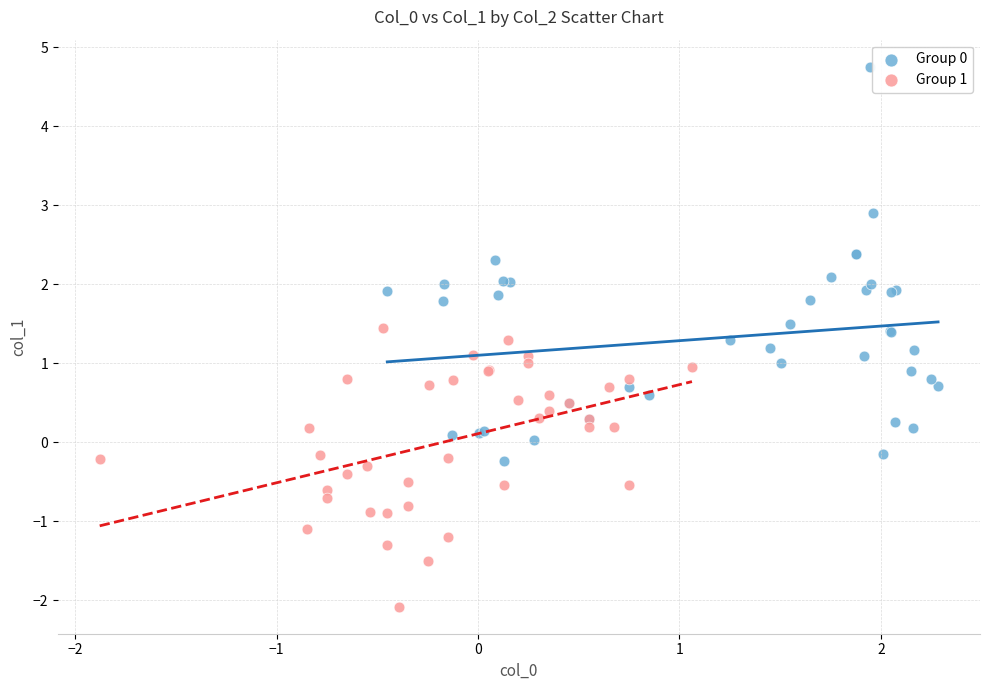

Which series contains the lowest Y value?

Group 1